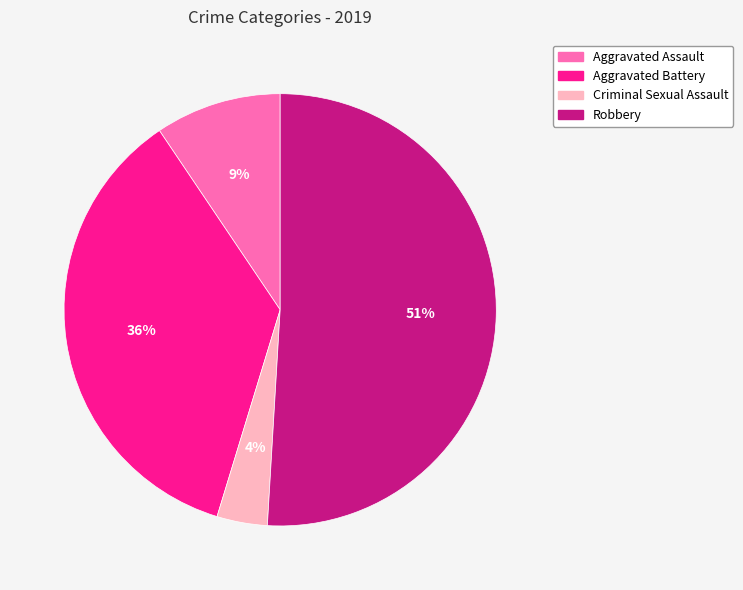

To the nearest percent, what is the difference between the largest and smallest slice percentages?

47%